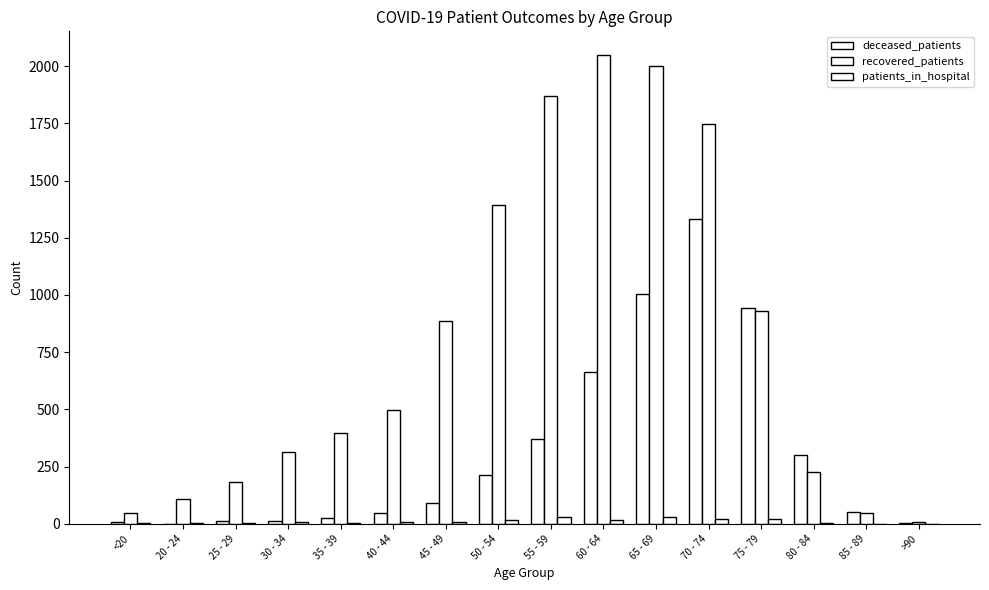

What is the maximum value shown in the chart?

2050